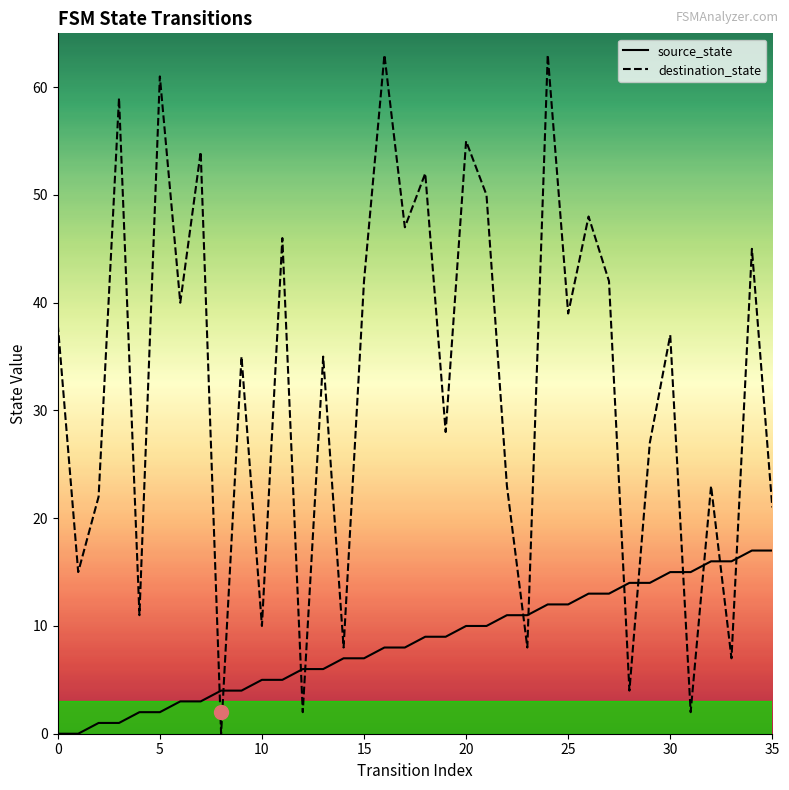

Between 9 and 26, which series saw the biggest shift?

destination_state